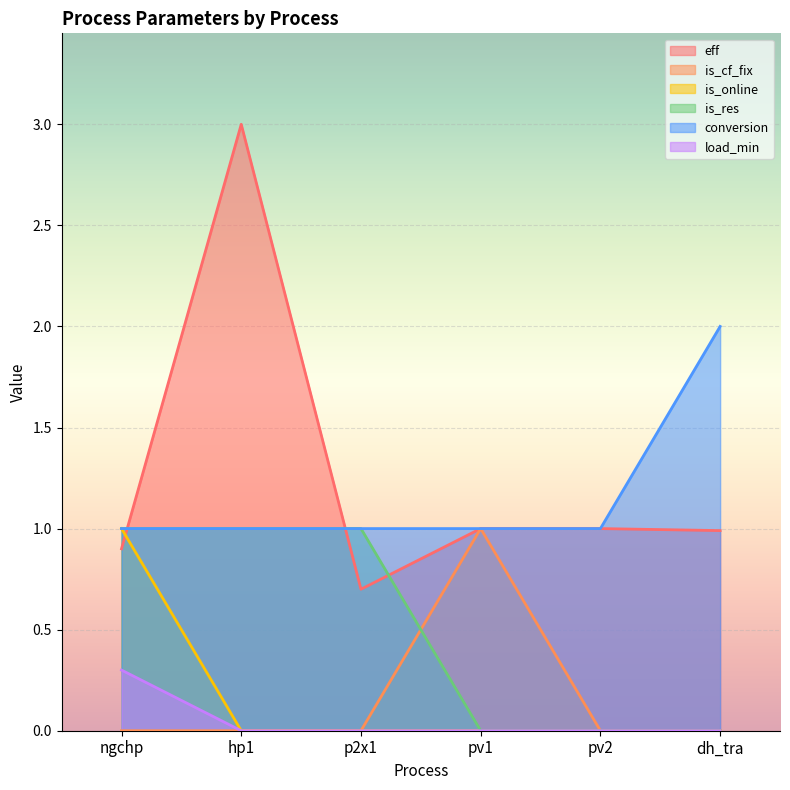

Which series has the largest total across all categories?

eff